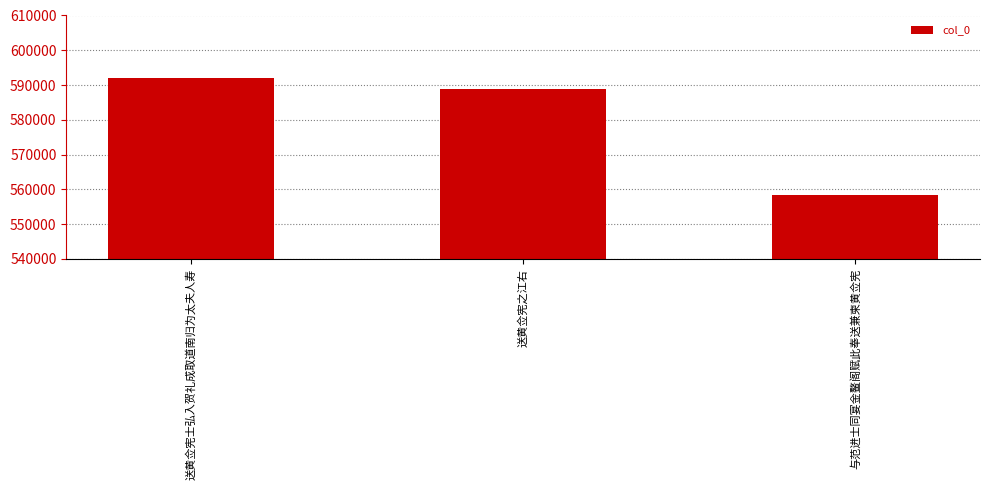

At which label does the data first exceed 588767?

送黄佥宪士弘入贺礼成取道南归为太夫人寿